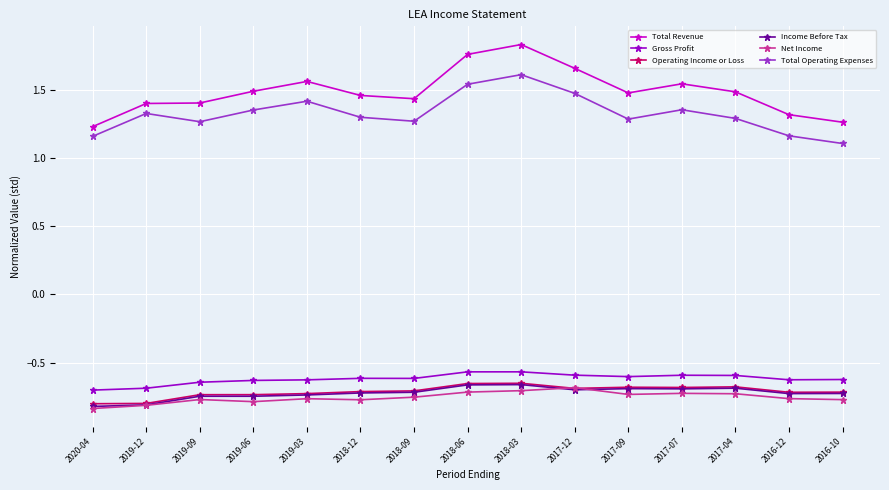

True or false: Total Revenue and Net Income cross at least once.

False